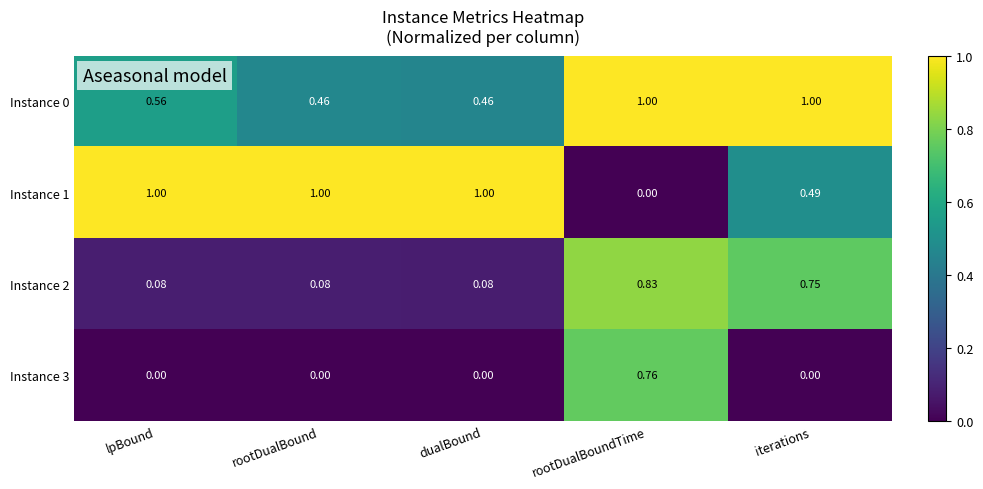

Which series has the widest spread of values?

Instance 1